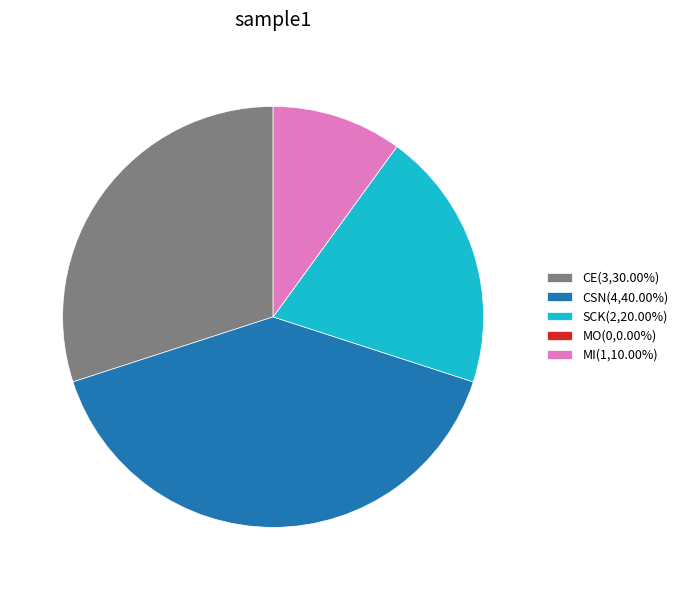

Is there any slice that represents more than half of the pie?

No